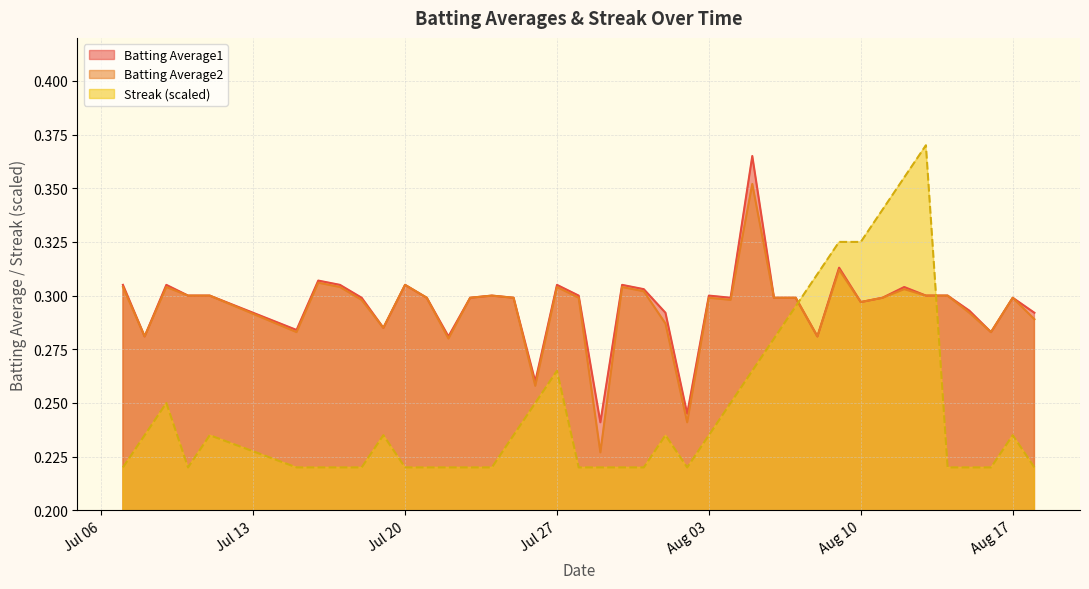

Is it true that Batting Average1 equals 0.1 at Aug 10?

False